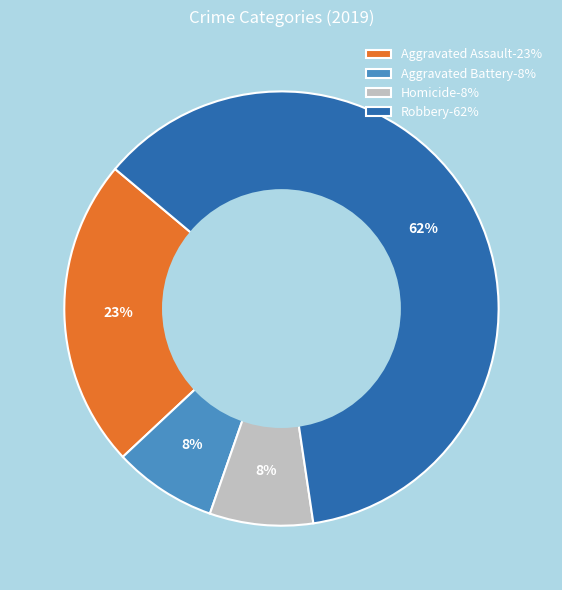

True or false: Aggravated Assault-23% accounts for 10% of the total.

False